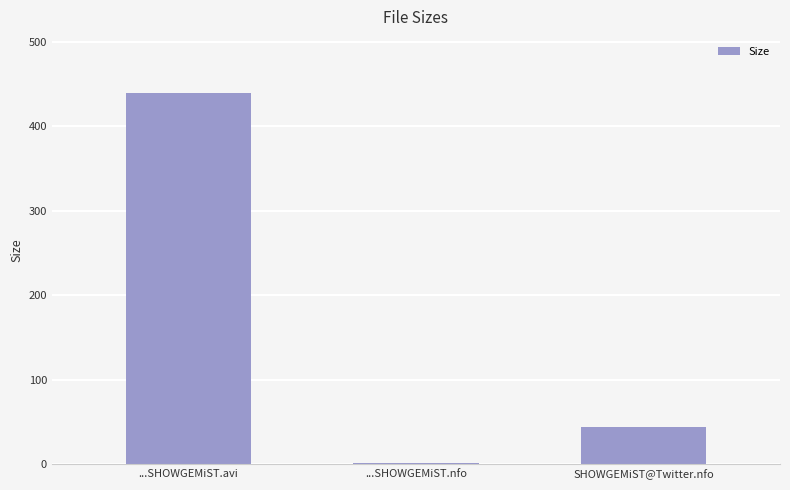

Are the bars grouped side by side (vs. stacked)?

No